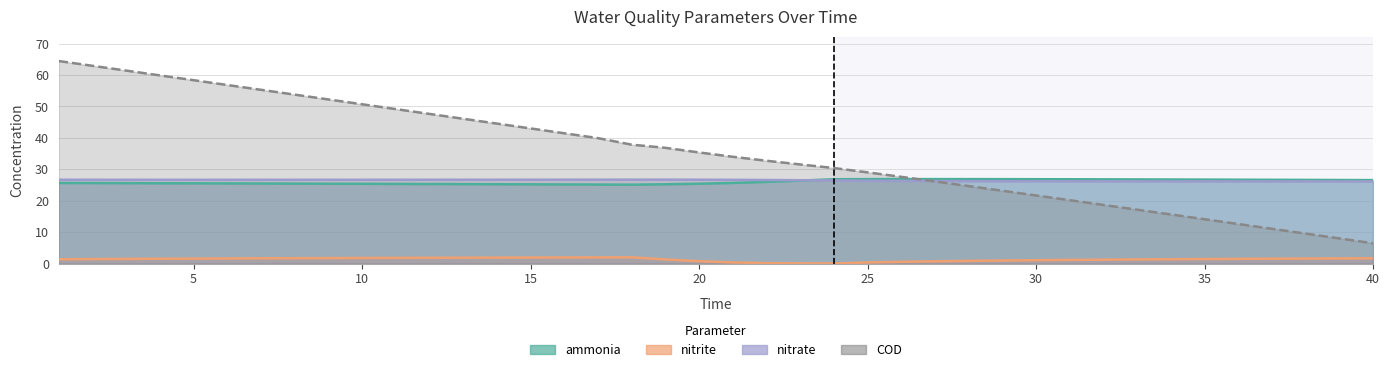

At which label is COD closest to 35?

20